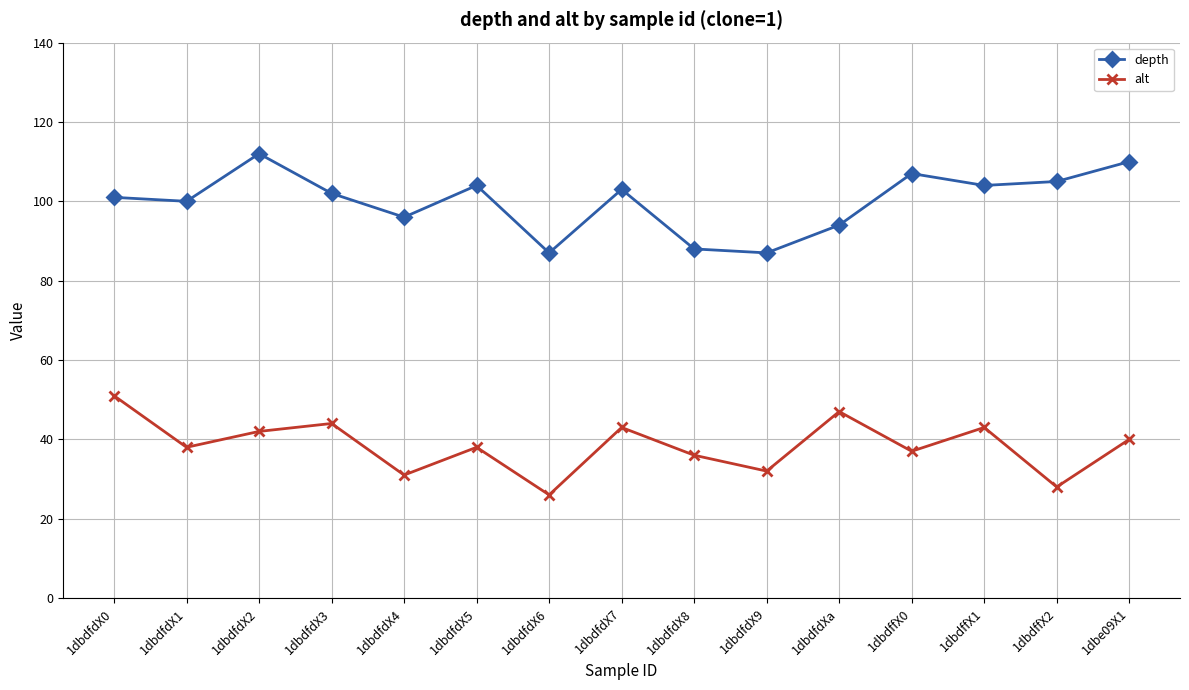

Between 1dbdfdX2 and 1dbdfdXa, which series saw the biggest shift?

depth